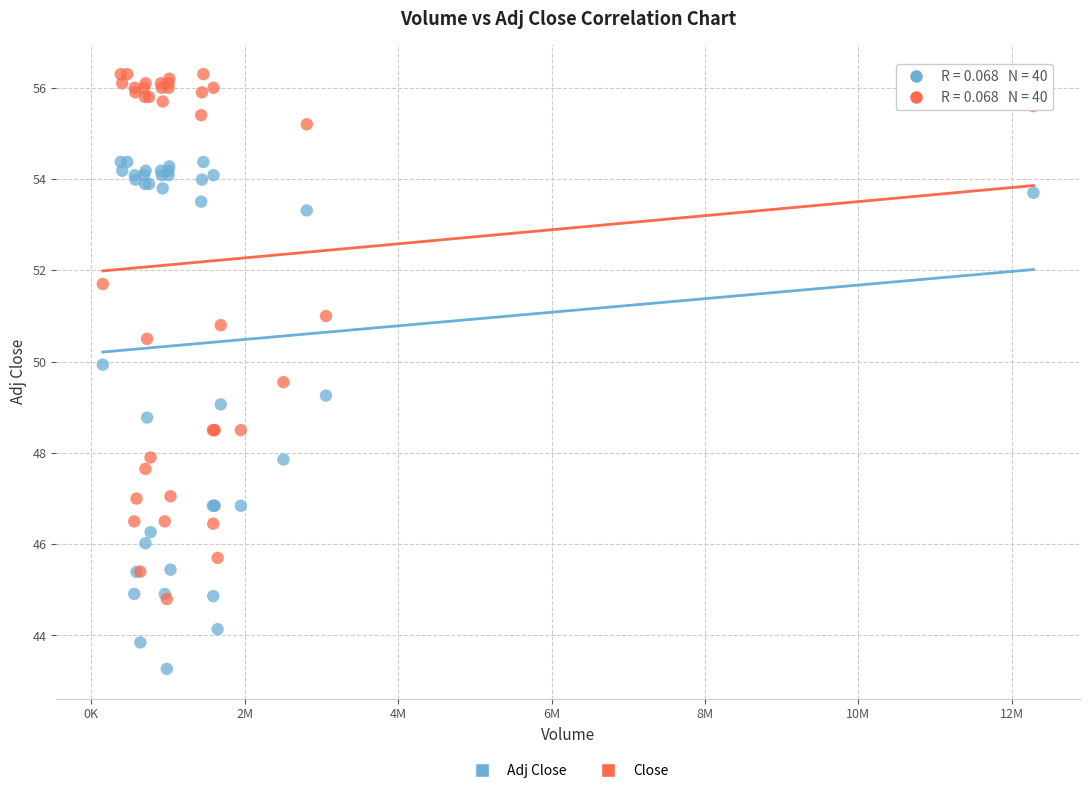

What are all the series names shown in the legend?

Adj Close, Close